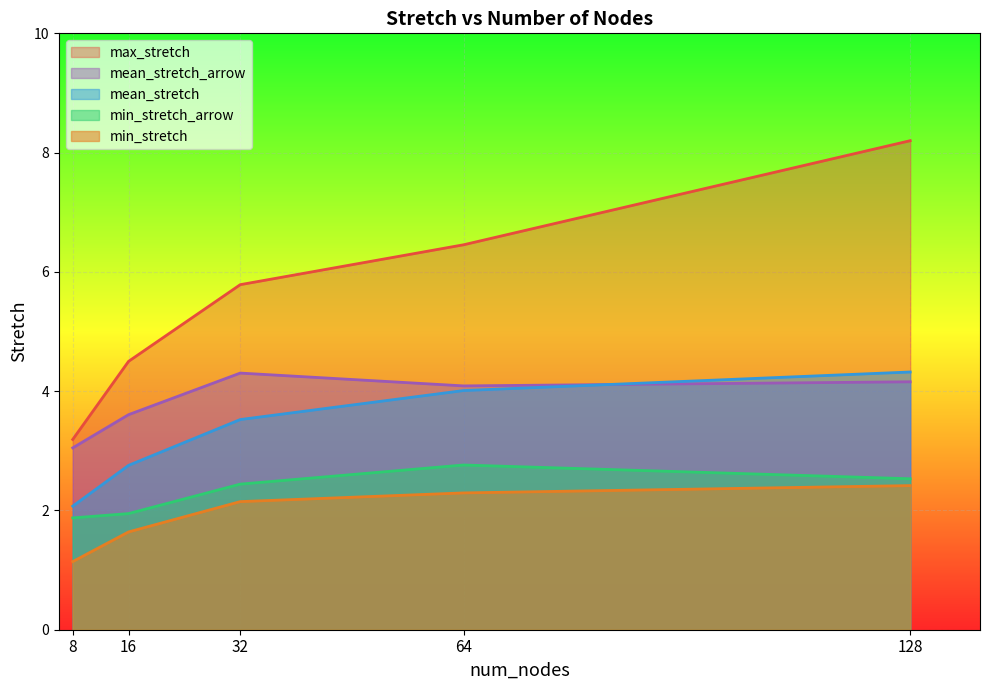

What are all the series names shown in the legend?

max_stretch, mean_stretch_arrow, mean_stretch, min_stretch_arrow, min_stretch